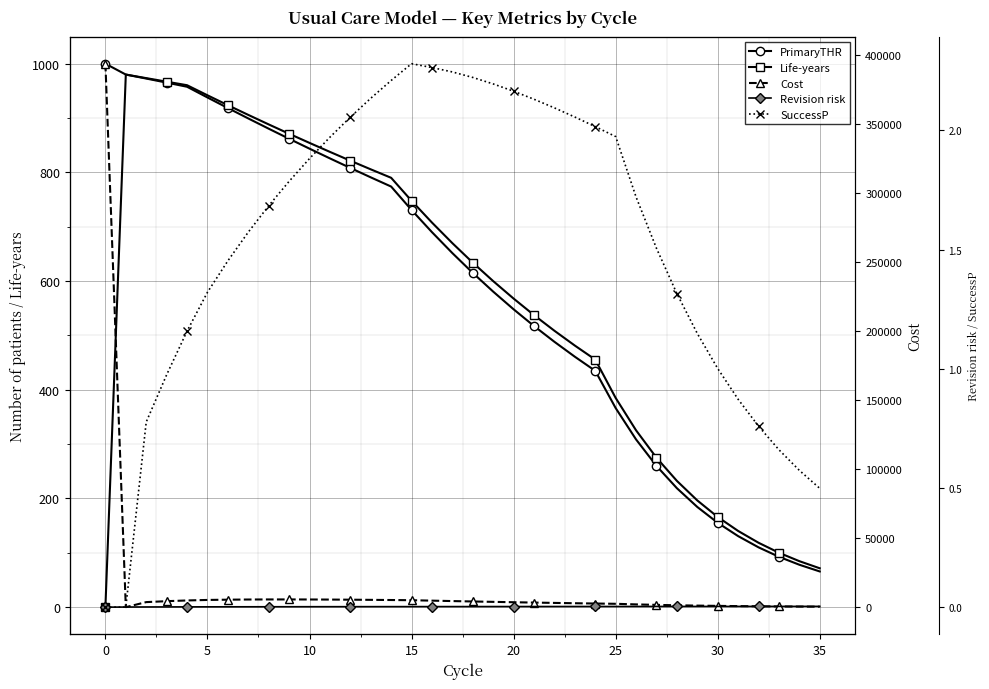

How many series are shown in this chart?

5